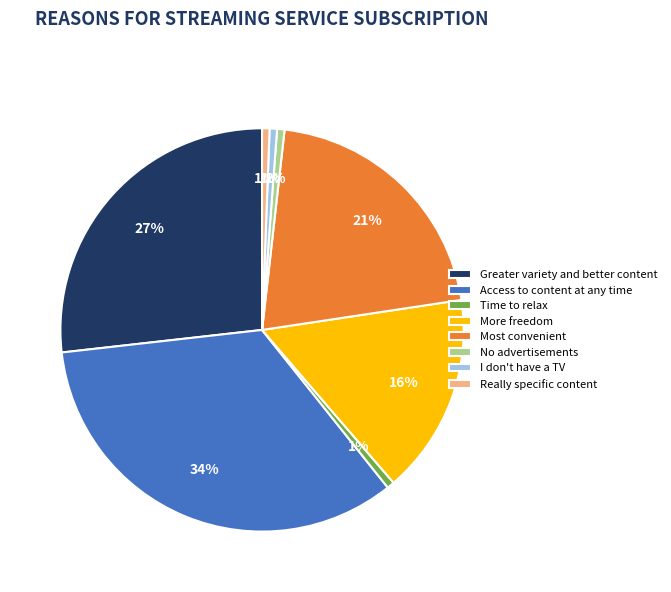

How many slices are in this pie chart?

8